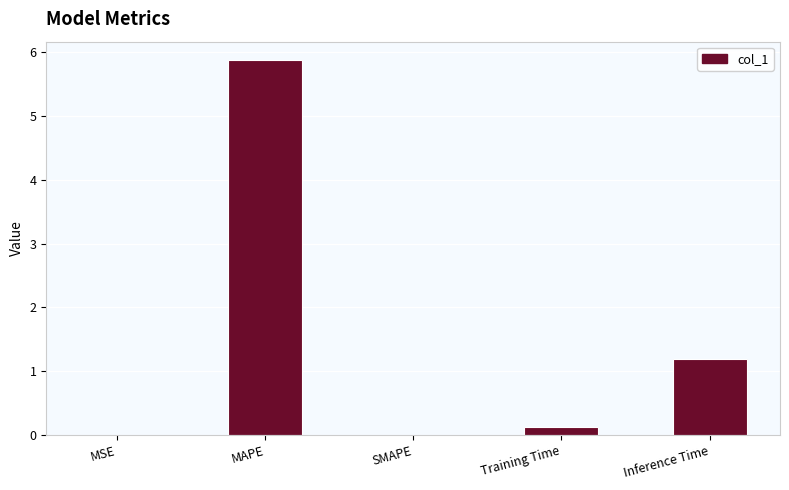

What is the change in value from MAPE to SMAPE?

-5.9